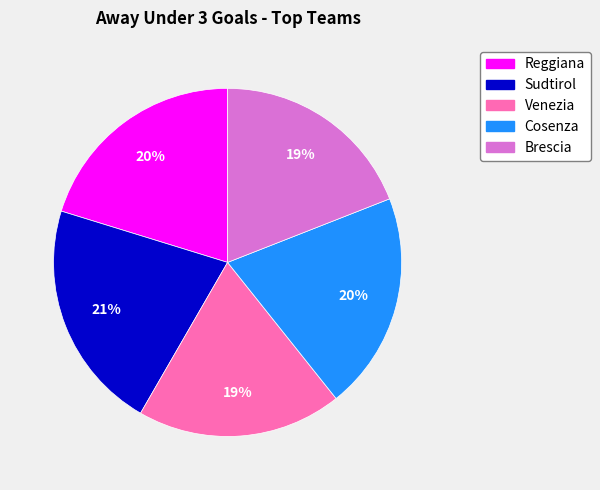

To the nearest percent, what portion does Reggiana represent?

20%